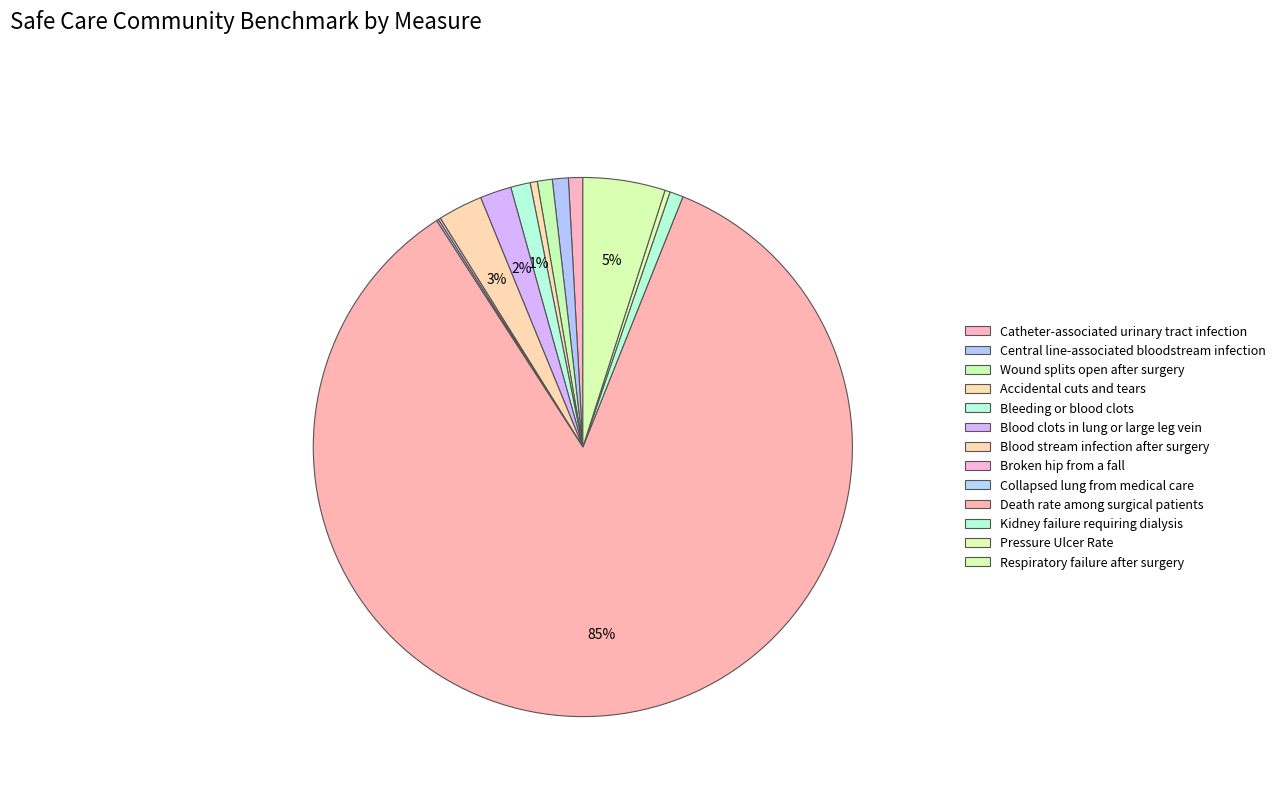

What is the largest slice in the pie chart?

Death rate among surgical patients